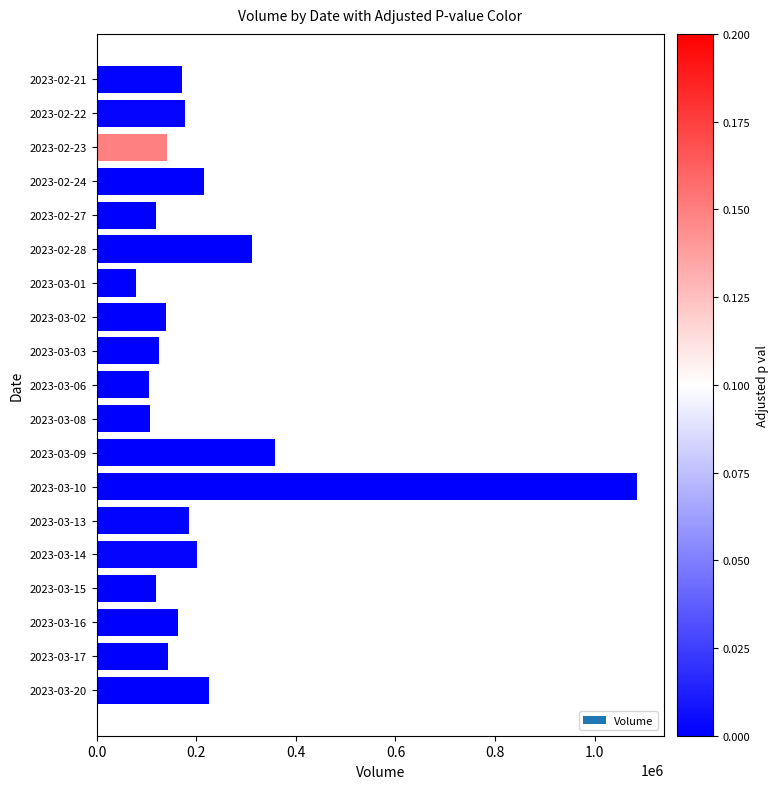

At which label is the value closest to 582063?

2023-03-09